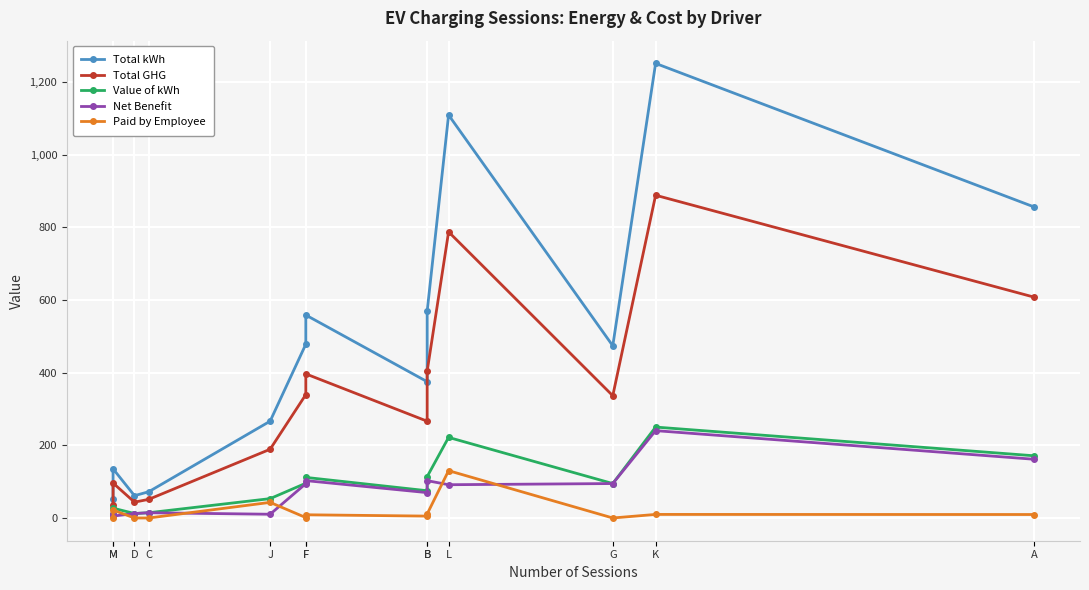

At F, list the series in order from smallest to largest.

Paid by Employee, Net Benefit, Value of kWh, Total GHG, Total kWh